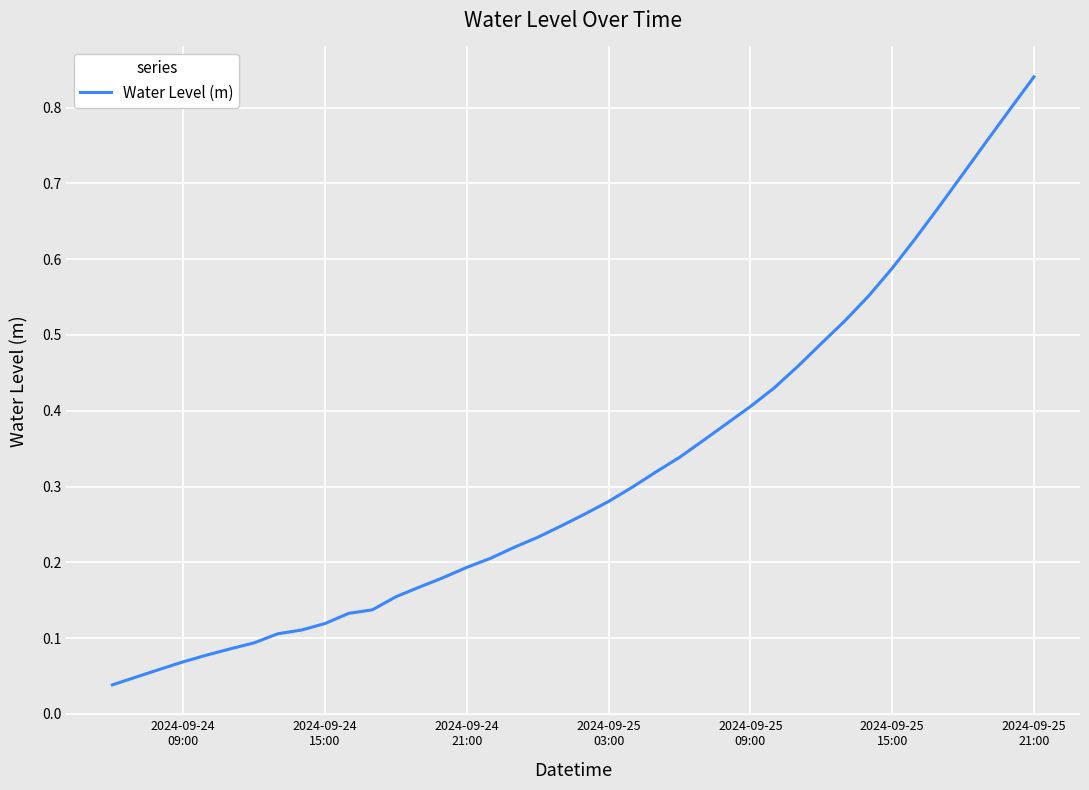

What is the difference between the maximum and minimum values?

0.8